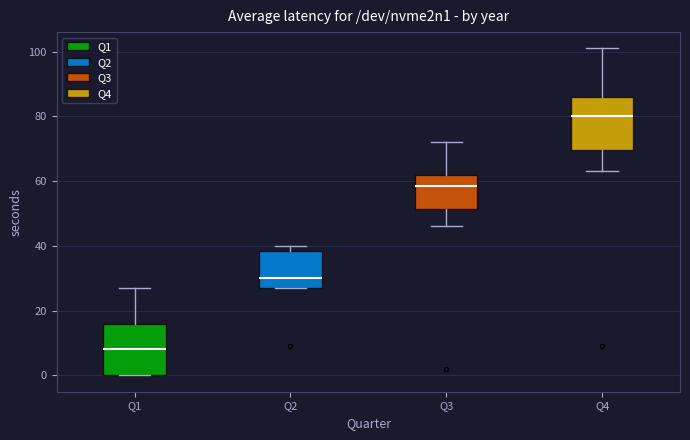

Which box's median line is the lowest?

Q1